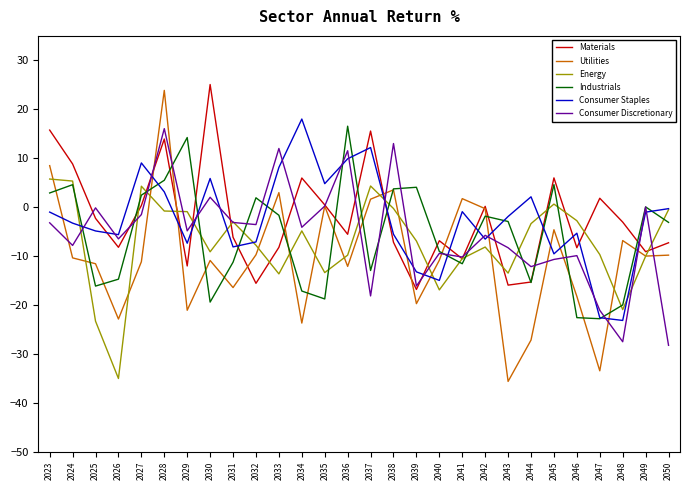

Count the number of categories in the chart.

28